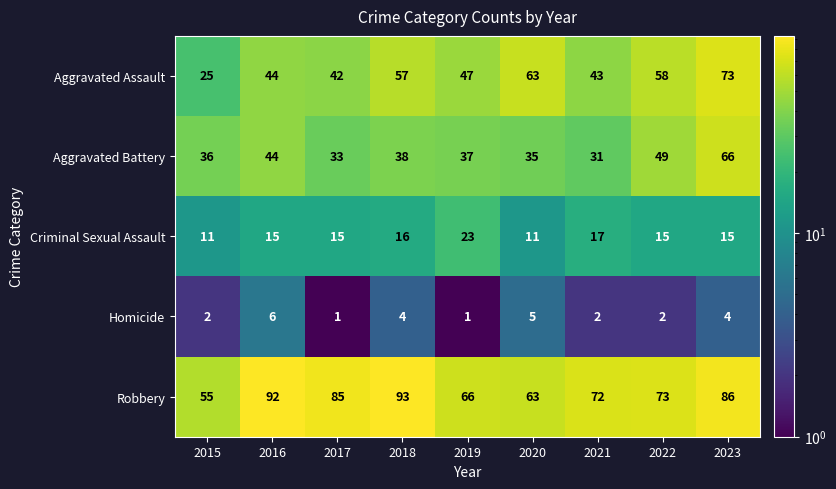

Which series has the largest range (max minus min)?

Aggravated Assault